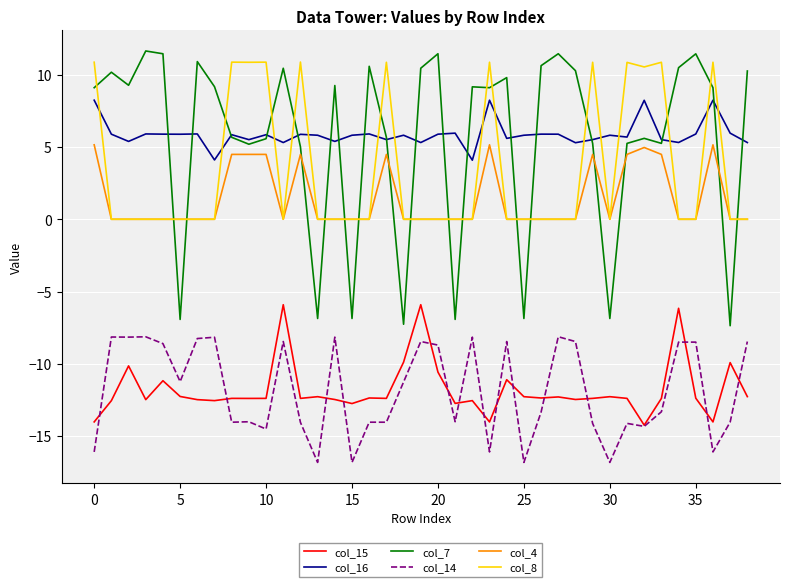

How many lines are shown in the chart?

6